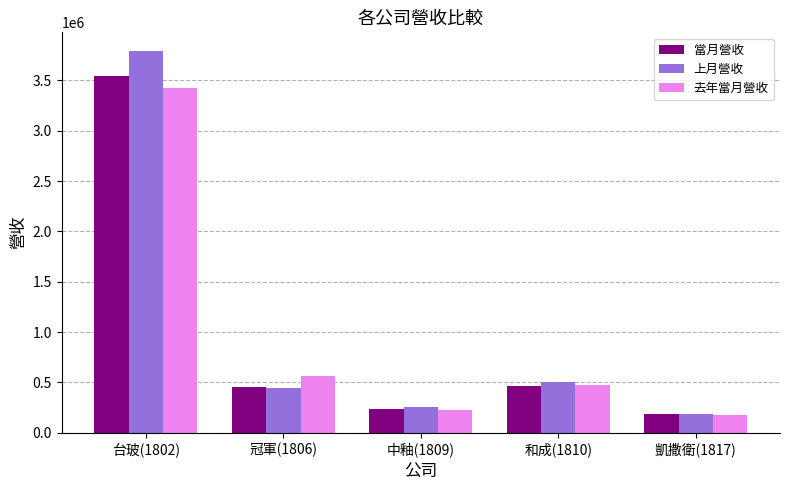

Which series has the largest range (max minus min)?

上月營收